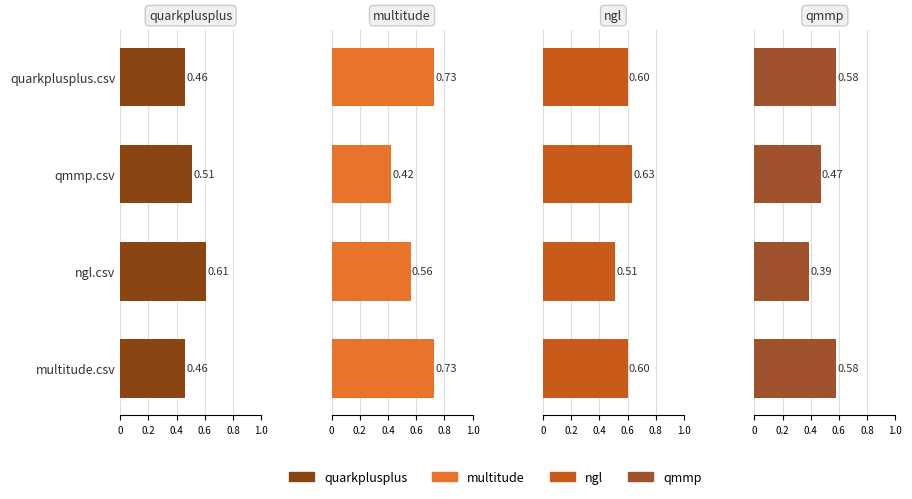

True or false: multitude.csv has a value of 0.7 at 0.6.

True